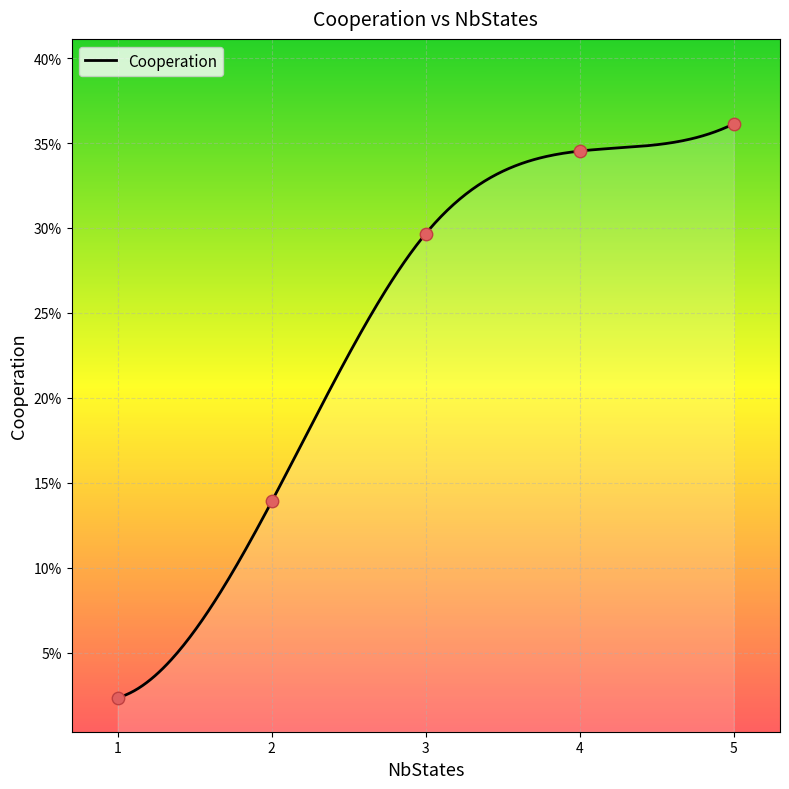

Between 3 and 2, which is larger?

3